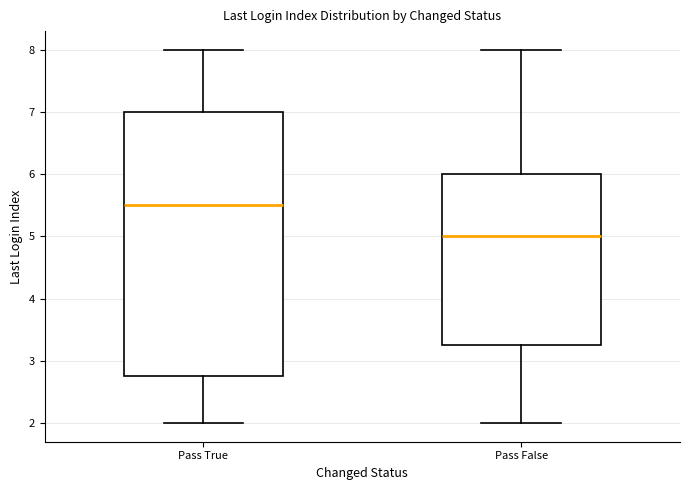

Reading left to right, transcribe this box plot: for each box, give where its median line is, the range the box spans, and where its two whiskers end, as read against the y-axis. The values are not printed on the chart, so give them approximately, as read against the axis.

Pass True: median 5.5, box 2.8 to 7.0, whiskers 2.0 to 8.0
Pass False: median 5.0, box 3.3 to 6.0, whiskers 2.0 to 8.0